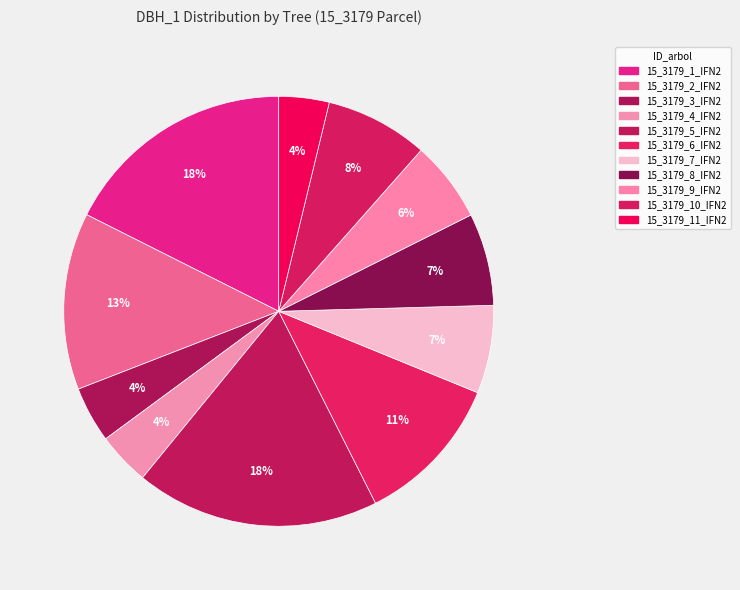

Approximately how many times larger is the value at 15_3179_4_IFN2 compared to 15_3179_3_IFN2?

0.9